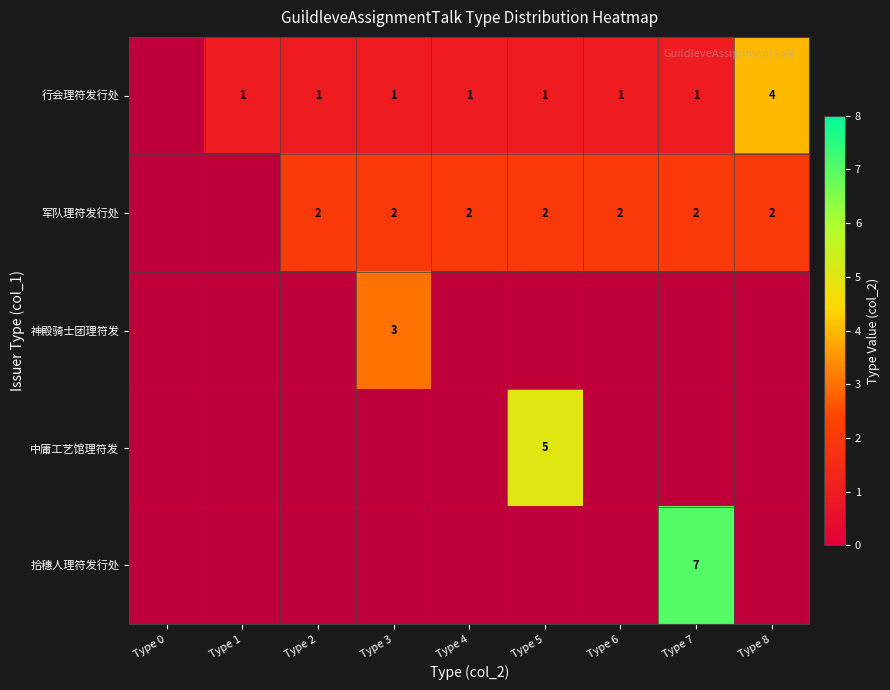

The 军队理符发行处 series shows 3 at Type 6. True or false?

False